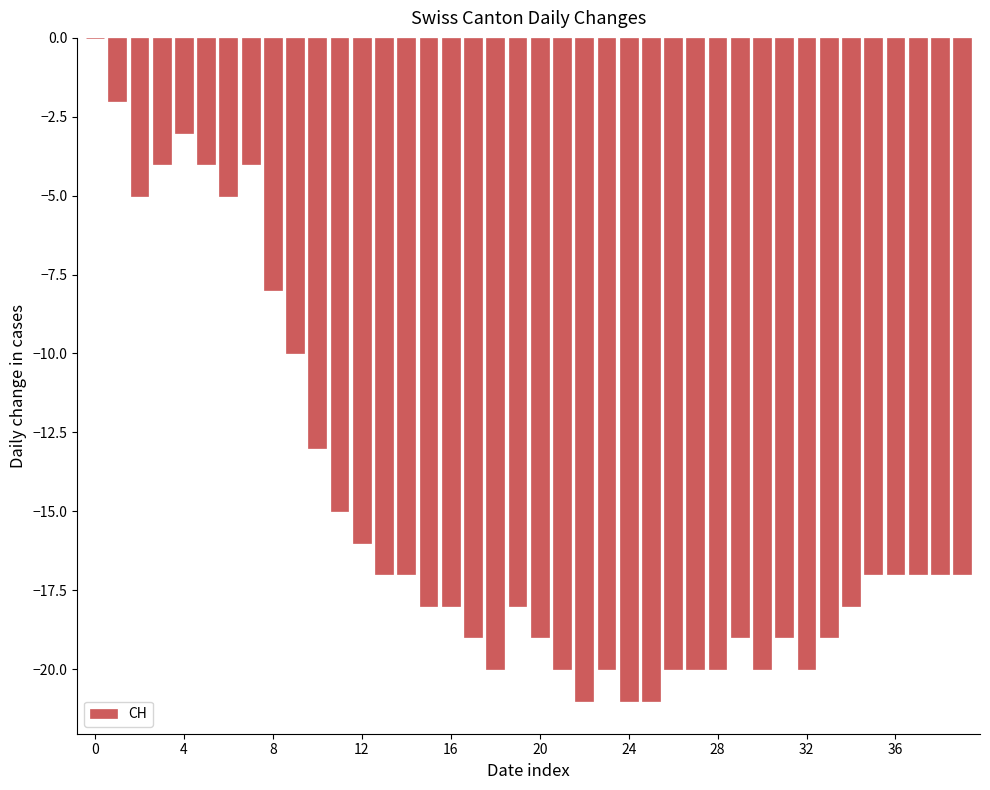

What is the sum of all values?

-598